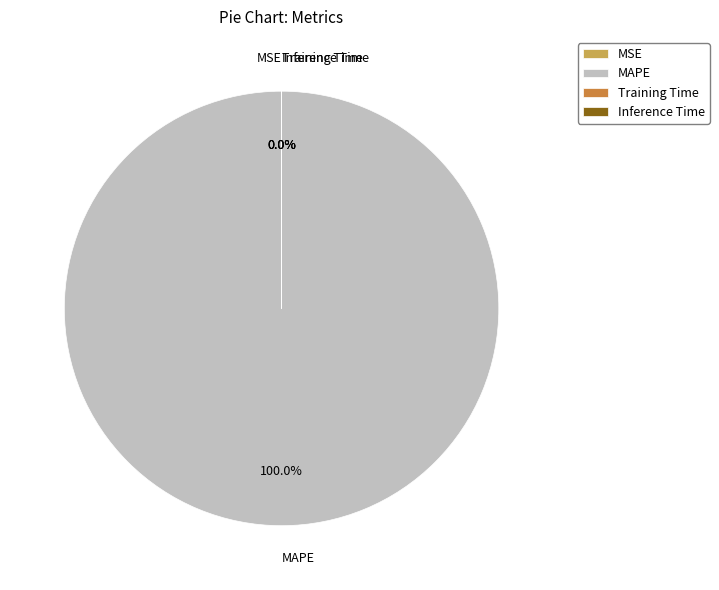

Which slice represents more than half of the pie?

MAPE